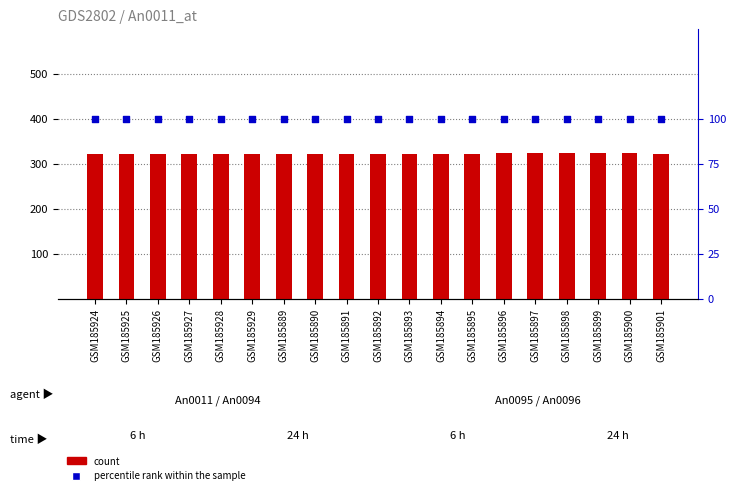

At which category is the sum across all series the highest?

GSM185896